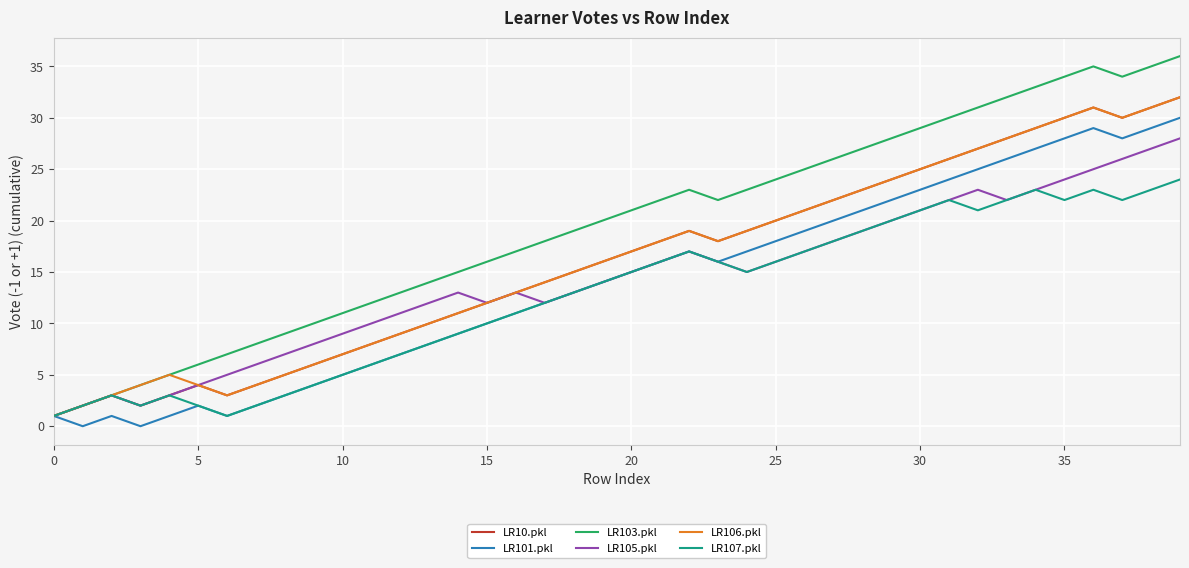

Which series has the widest spread of values?

LR103.pkl